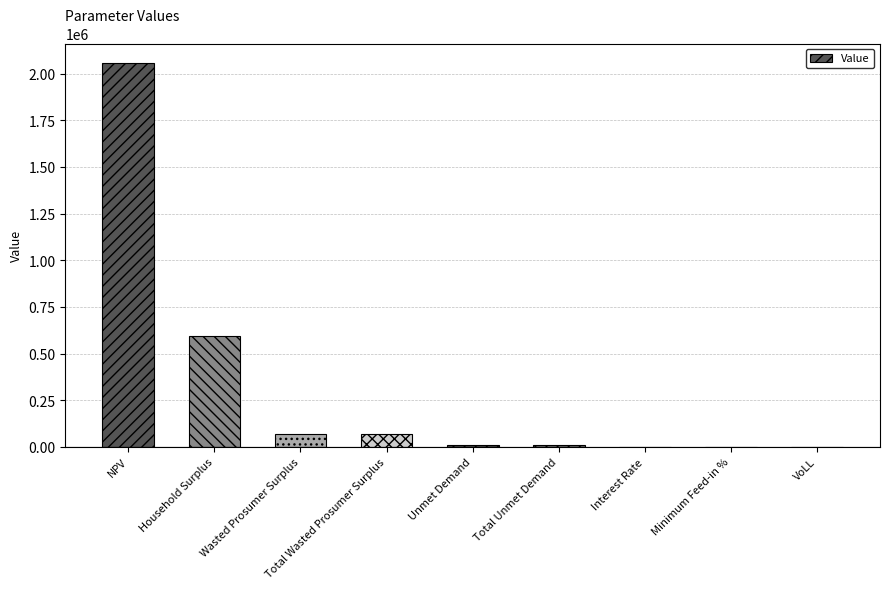

At which label is the value closest to 1029056?

Household Surplus